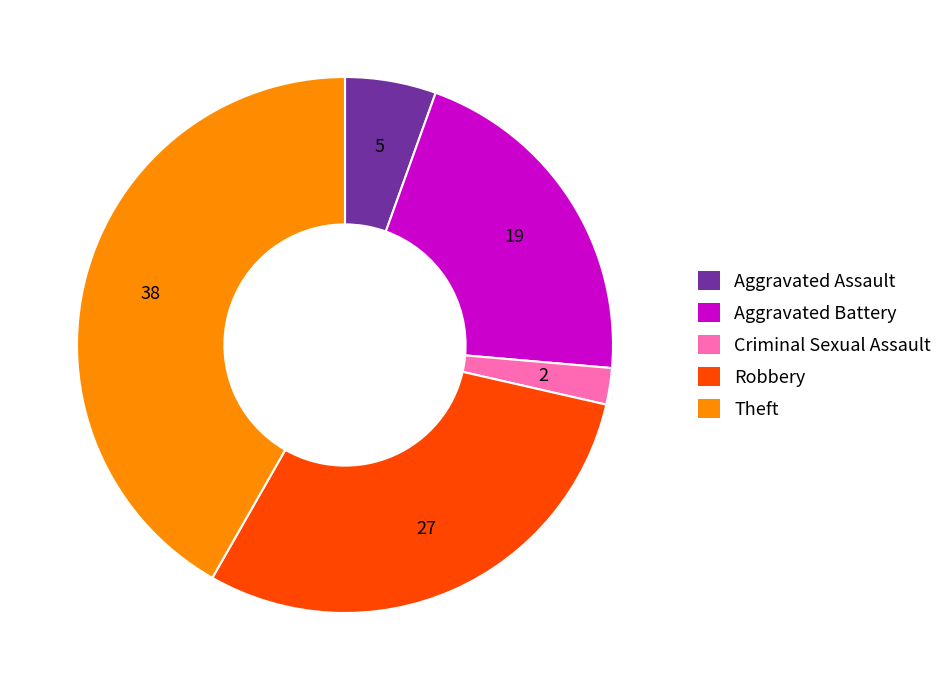

Is there any slice that represents more than half of the pie?

No